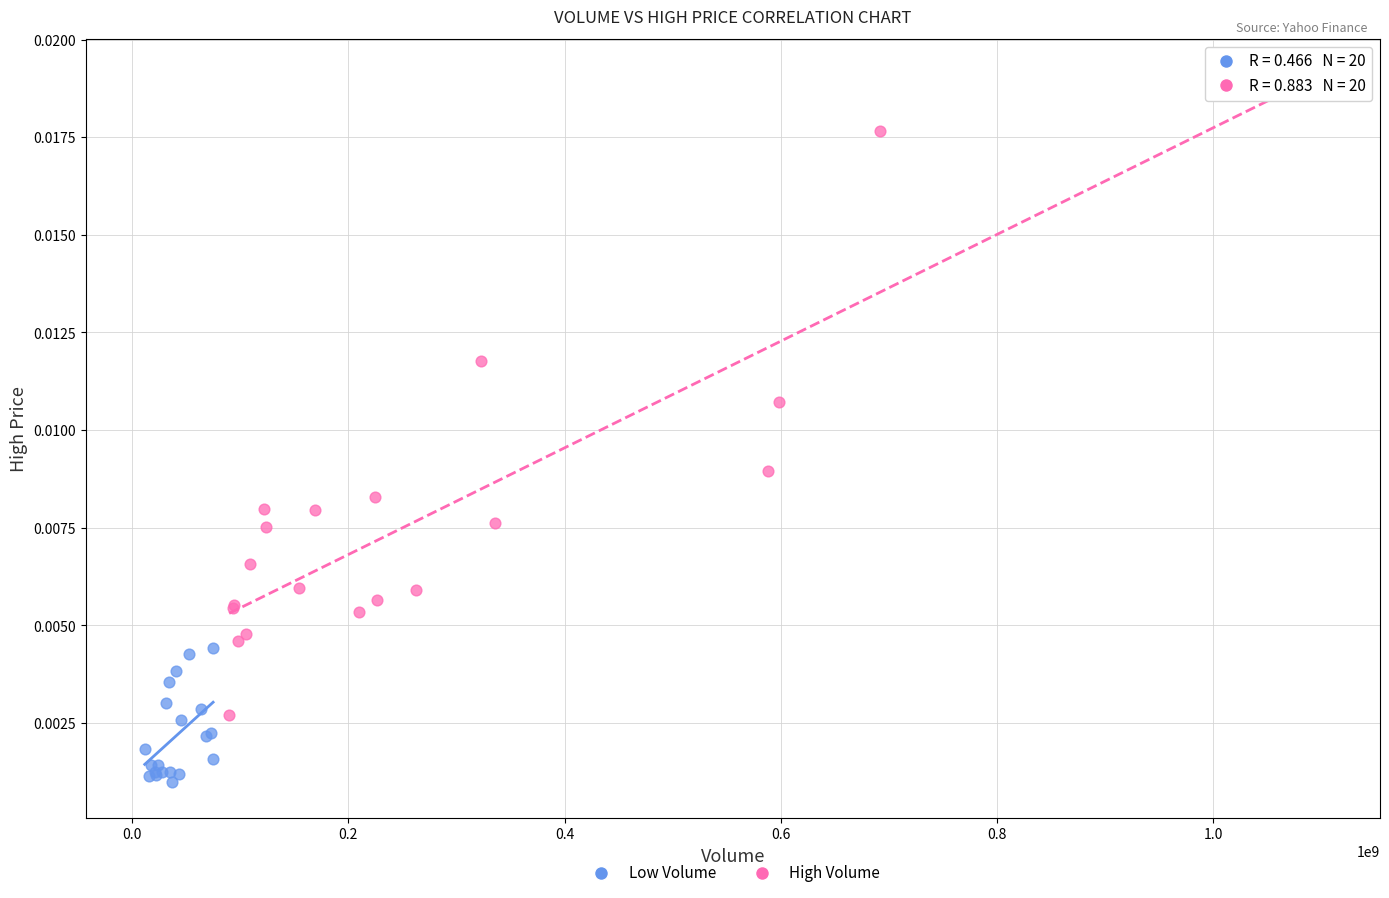

Which series has the largest Y range (max minus min)?

High Volume